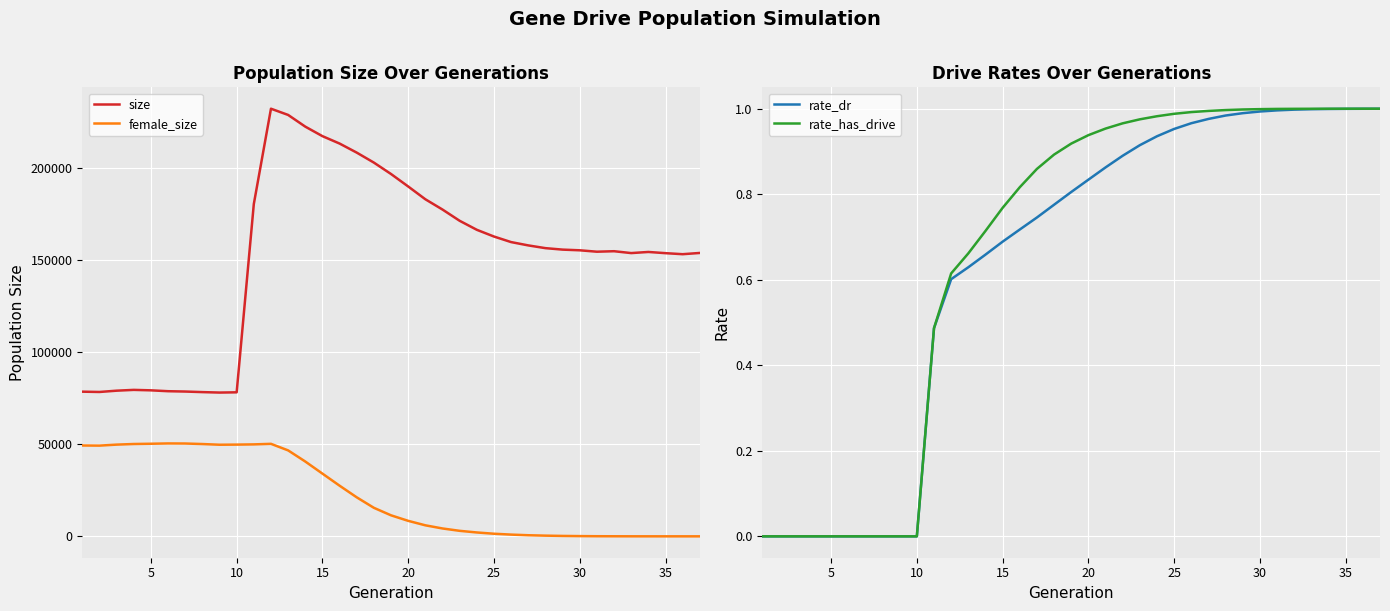

True or false: female_size and size intersect in this chart.

False